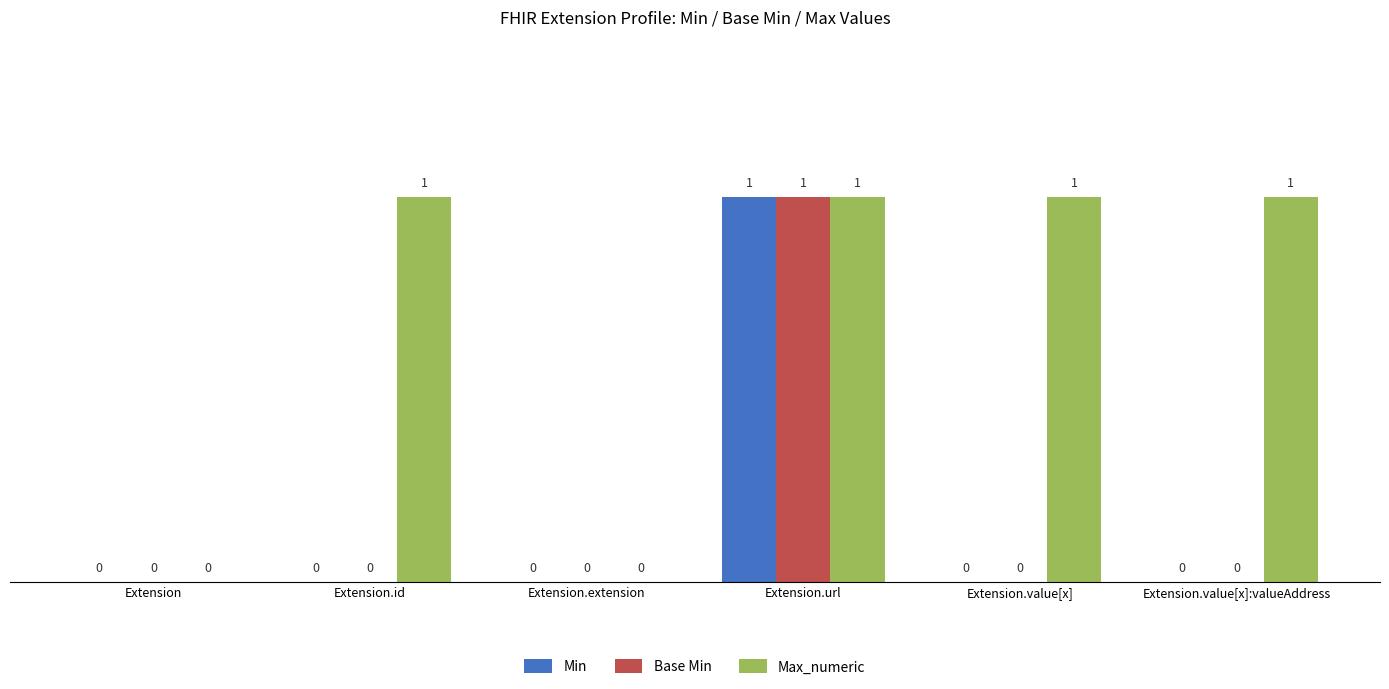

Which series has the largest total across all categories?

Max_numeric